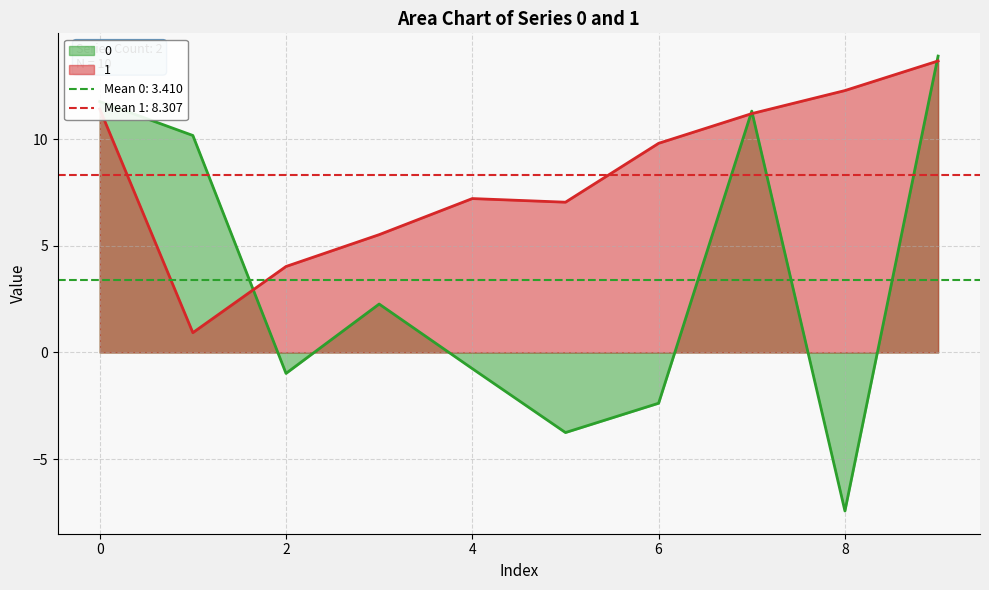

At 0, list the series in order from smallest to largest.

1, 0